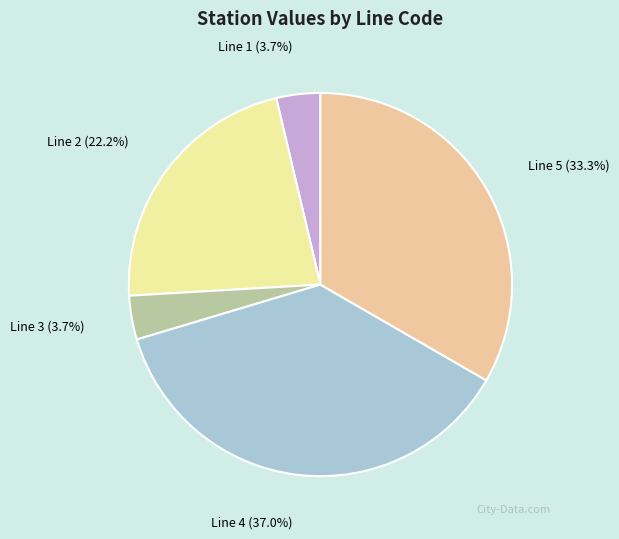

Which has a higher value, Line 2 or Line 1?

Line 2